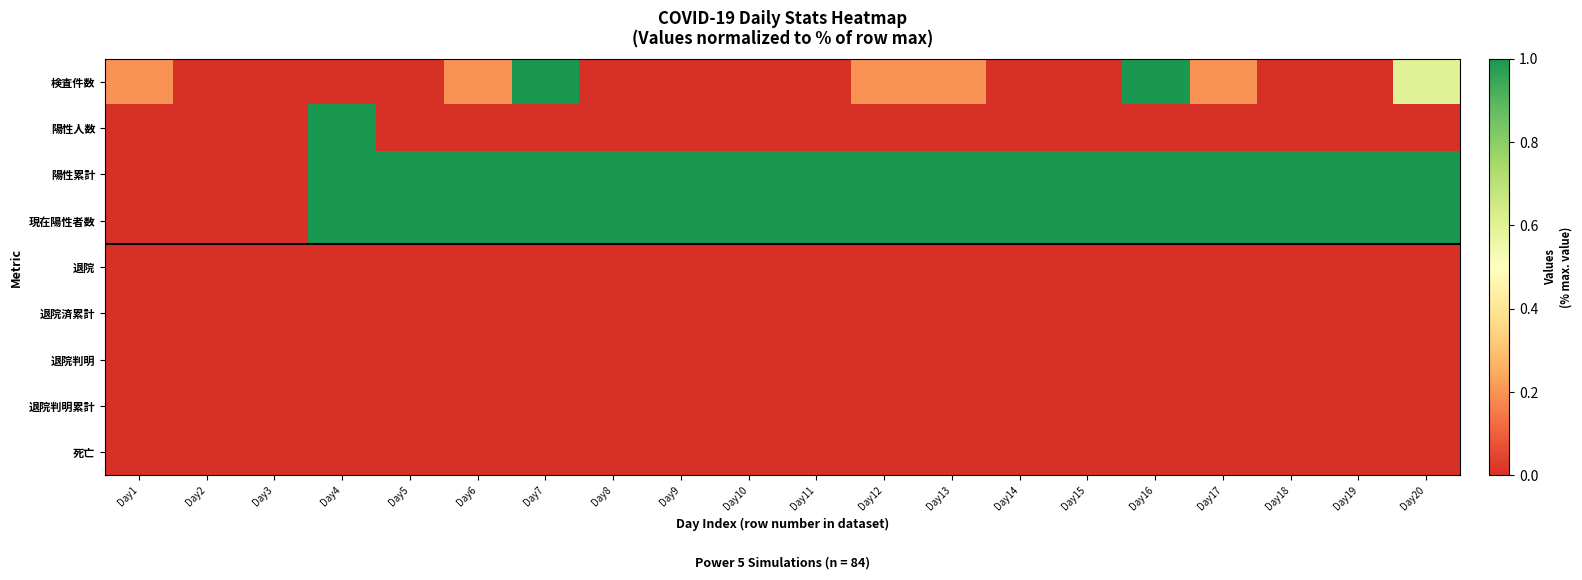

What is the total value across all series at Day11?

2.0